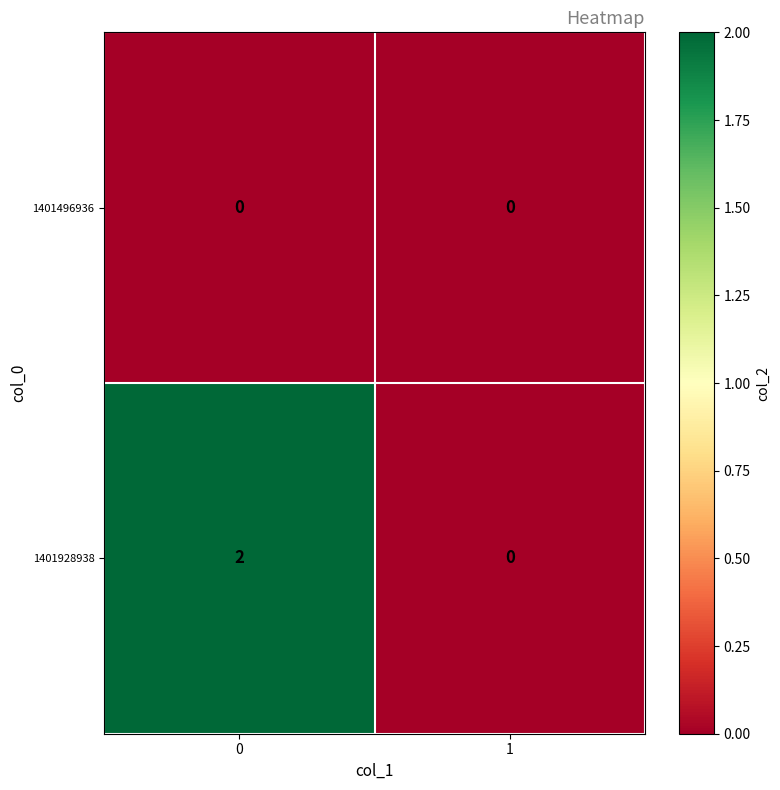

Reading left to right, transcribe all the data shown in this chart.

1401496936: 0=0	1=0
1401928938: 0=2	1=0